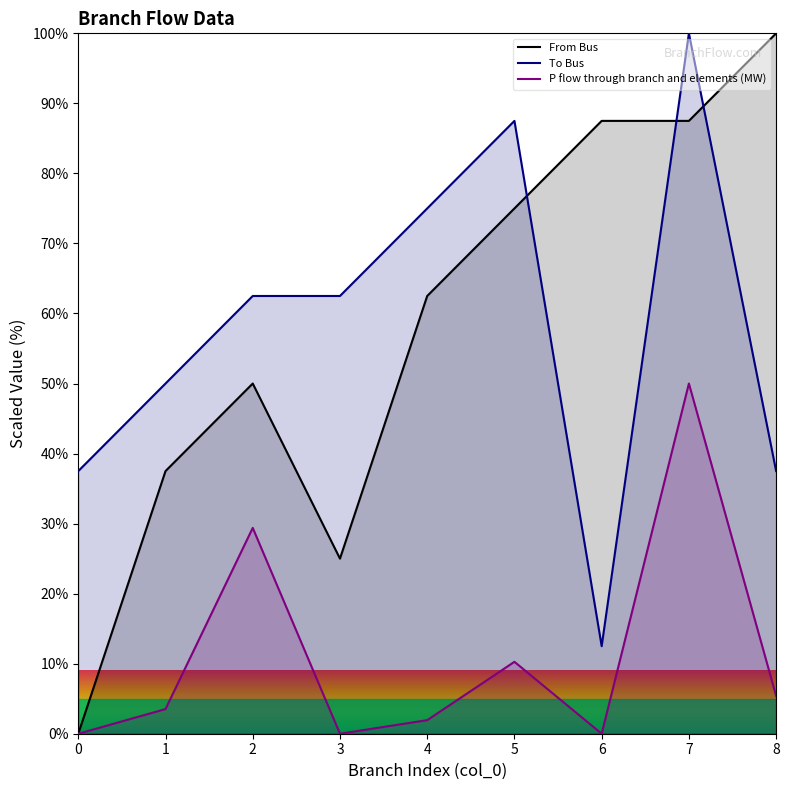

True or false: From Bus has a value of 0.0 at 0.

True